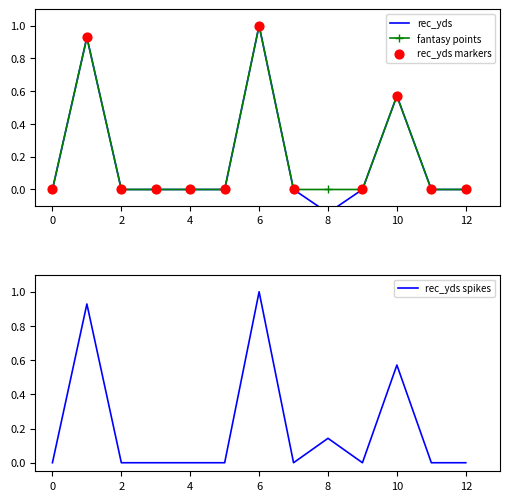

The value of fantasy points at 12 is 0.4. True or false?

False